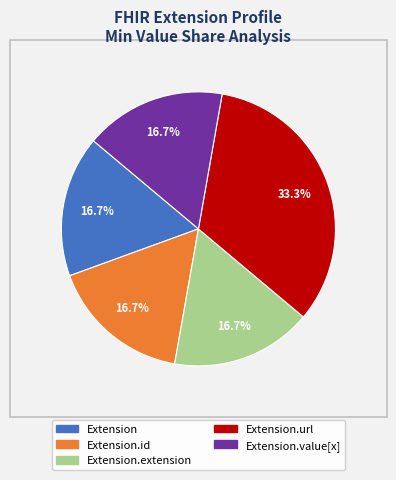

Is there a majority slice in this chart?

No